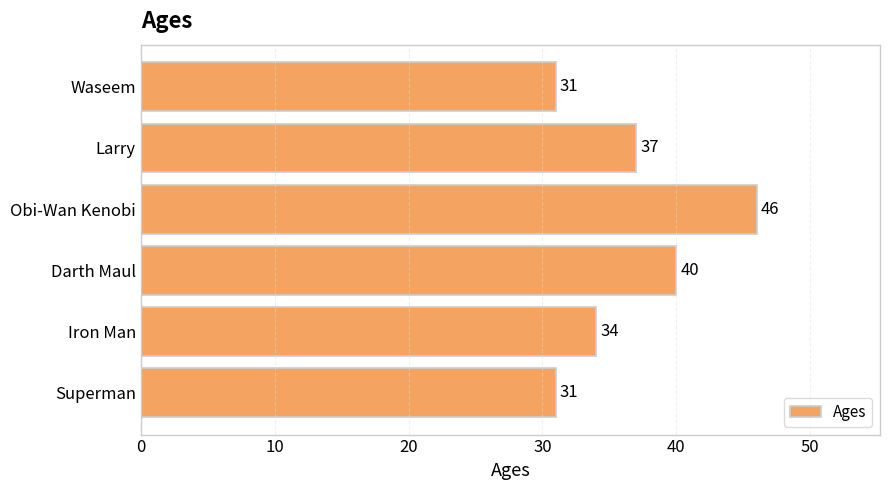

What is the greatest value displayed?

46